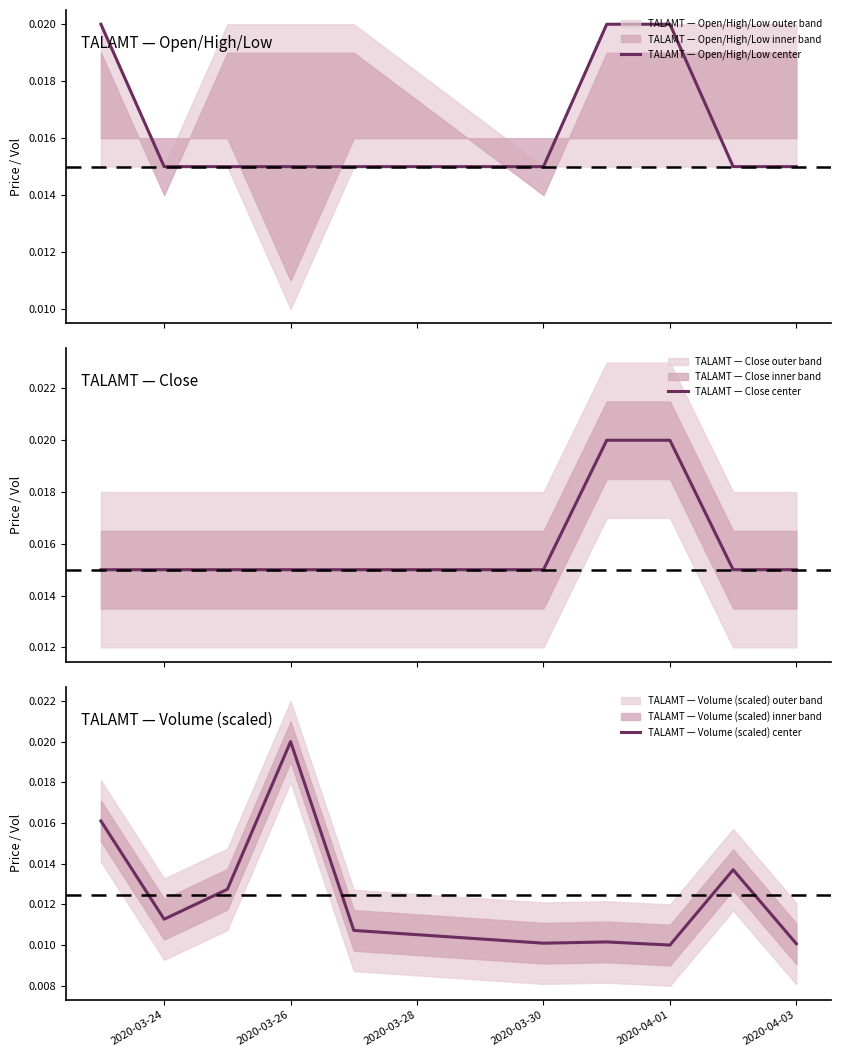

True or false: TALAMT — Open/High/Low center has more than 0 points higher than both neighbors.

False